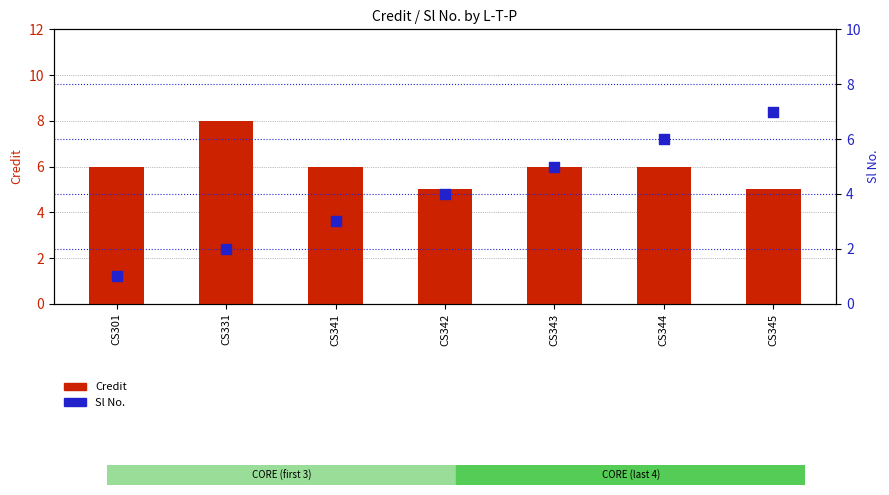

Is the value of Credit at CS331 greater than the value of Sl No. at CS301?

Yes